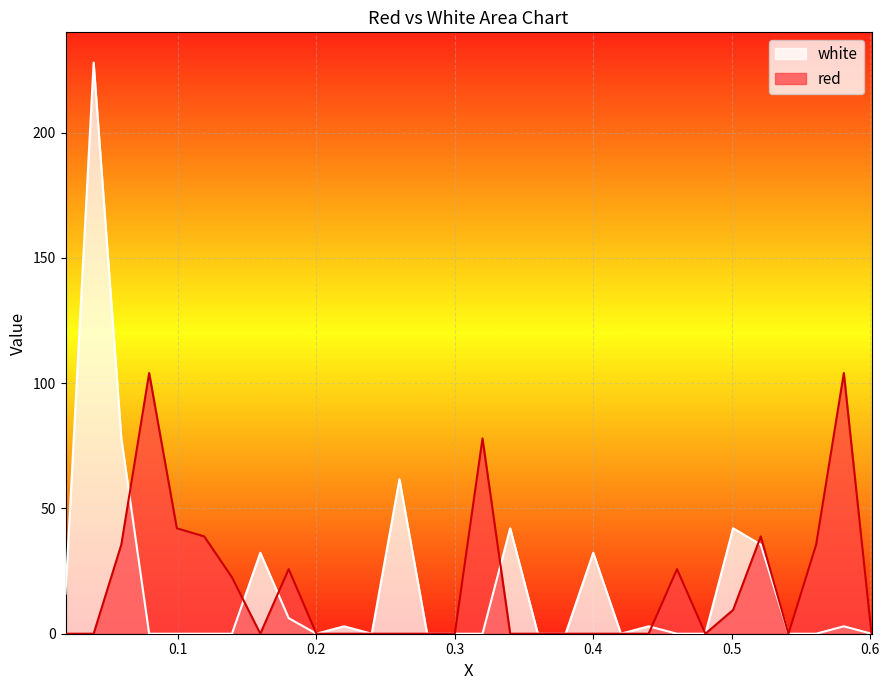

Where is the first local maximum for white?

0.0391